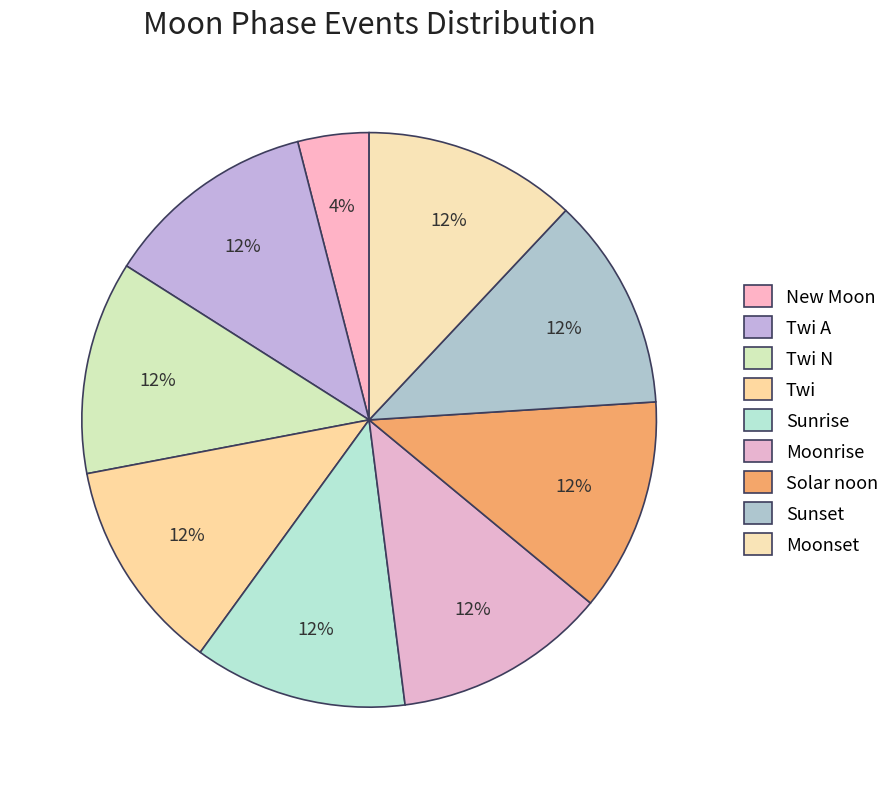

How many slices are in this pie chart?

9